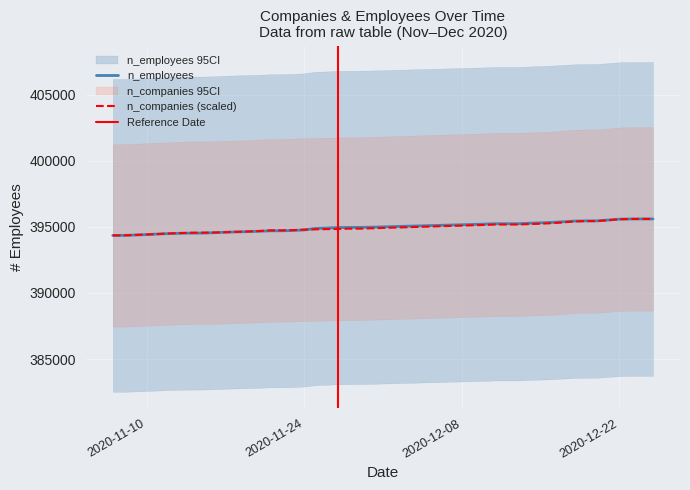

True or false: the data has more than 2 interior local peaks.

False